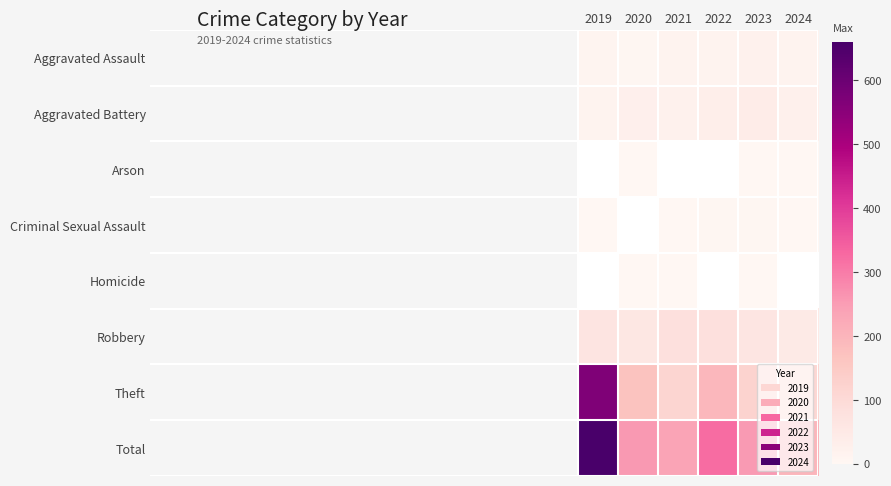

What is the total value across all series at Criminal Sexual Assault?

12